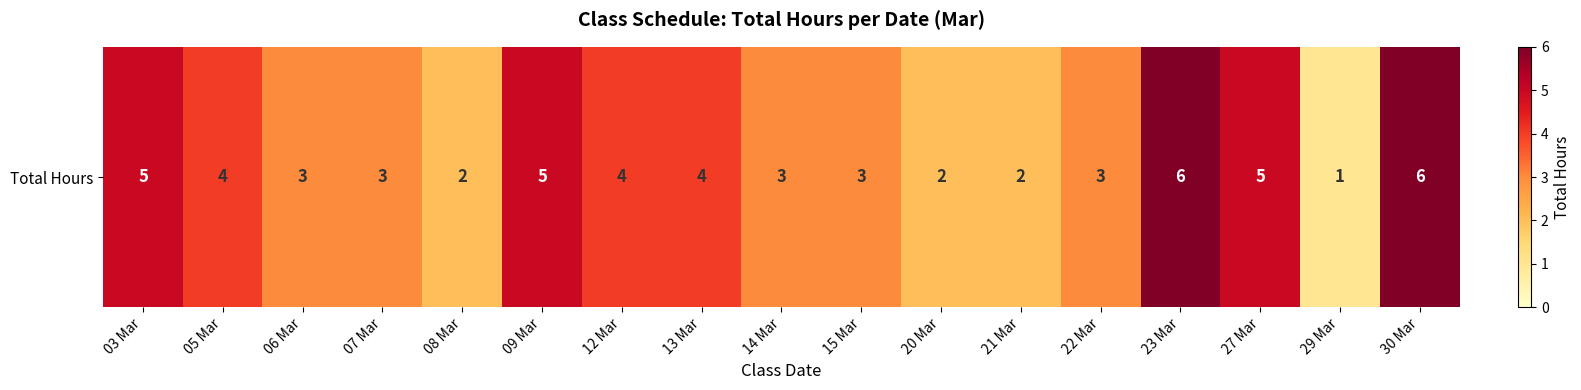

What is the difference between the maximum and minimum values?

5